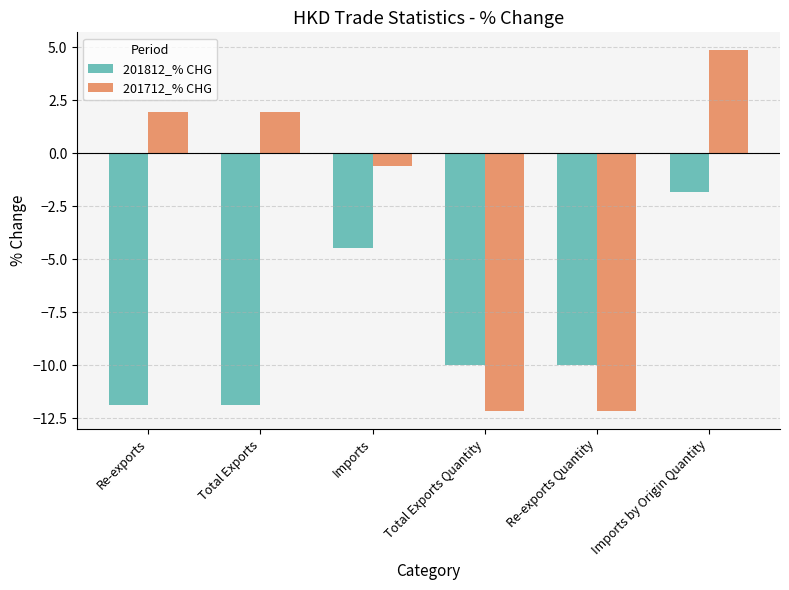

Is the value of 201812_% CHG at Re-exports Quantity greater than the value of 201712_% CHG at Imports by Origin Quantity?

No